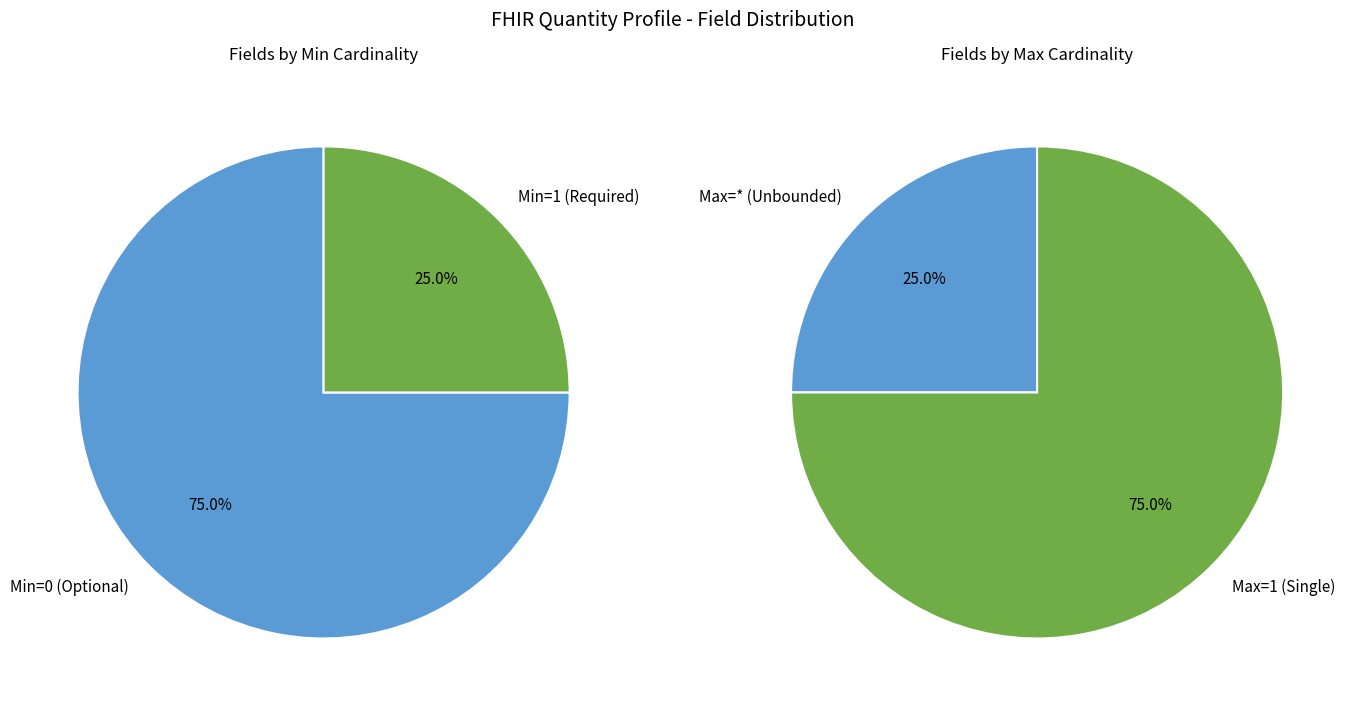

The Quantity slice represents 6% of the pie. True or false?

False